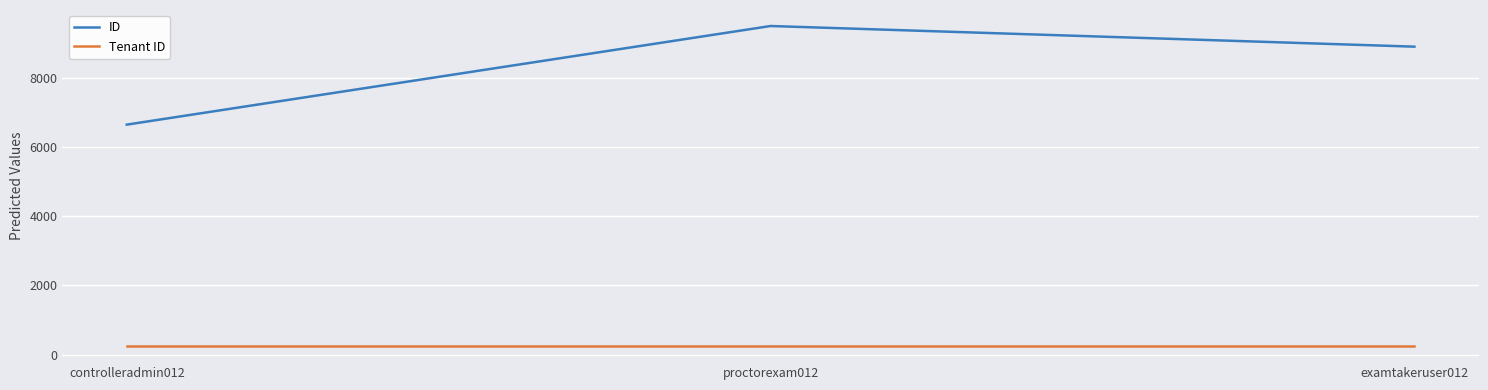

What is the minimum value for ID?

6644